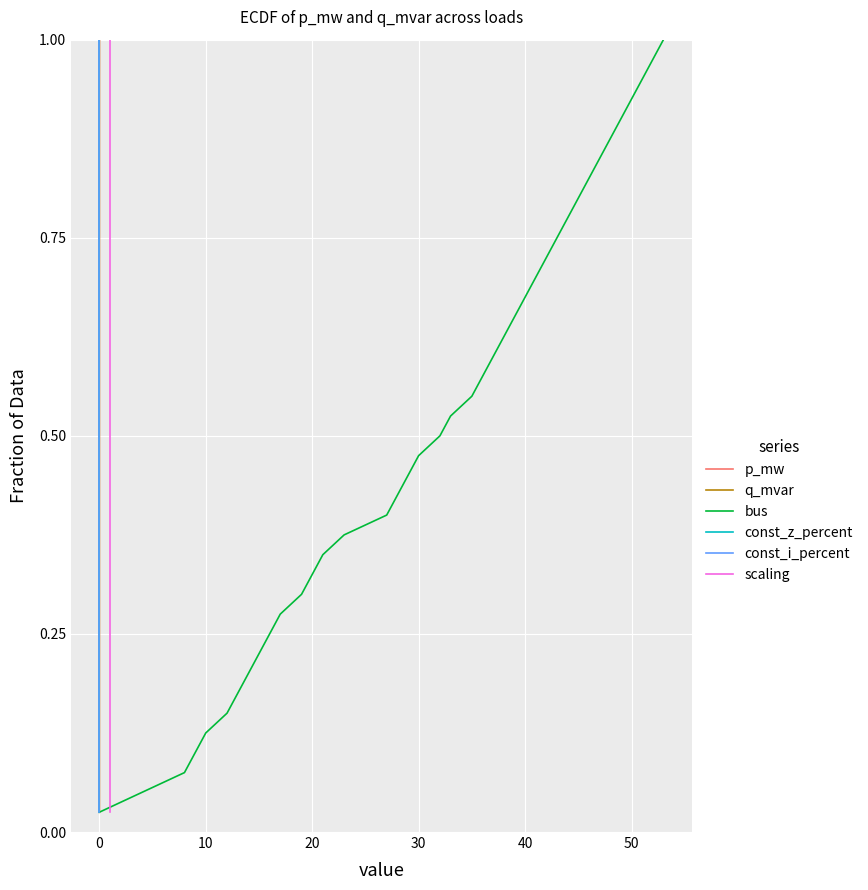

True or false: p_mw and const_z_percent cross at least once.

False